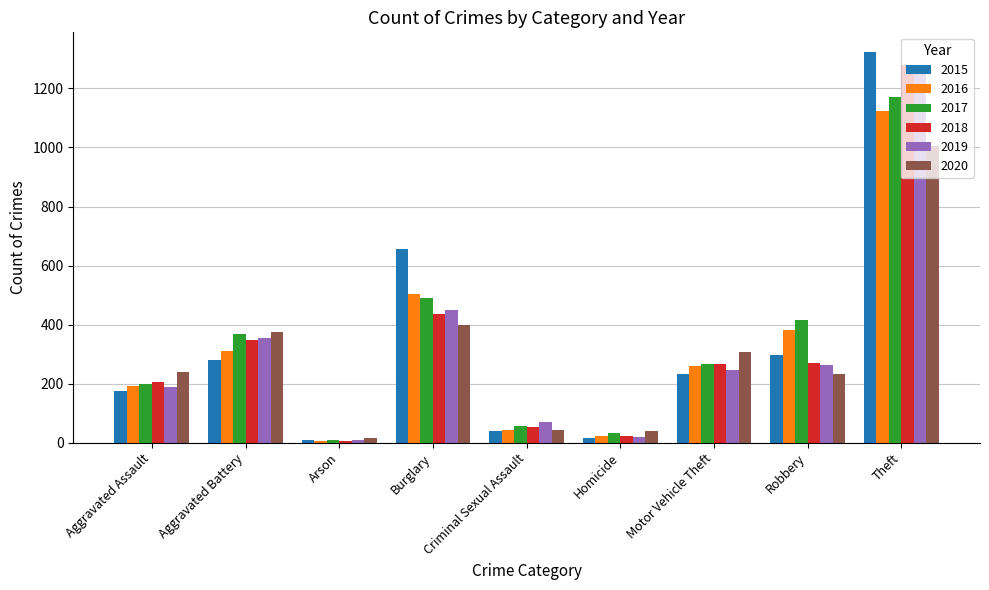

What is the value of the 2019 bar at the 6th from the left?

19